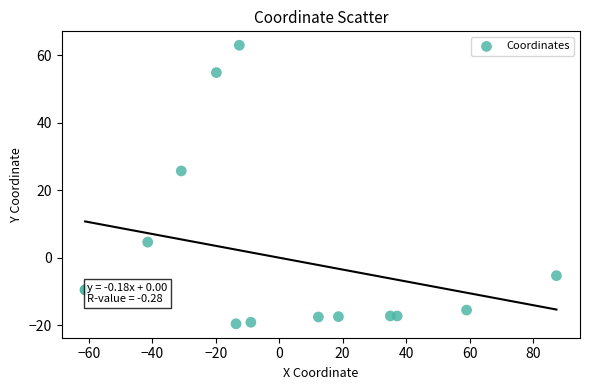

What Y value in the scatter plot is closest to 21?

25.7